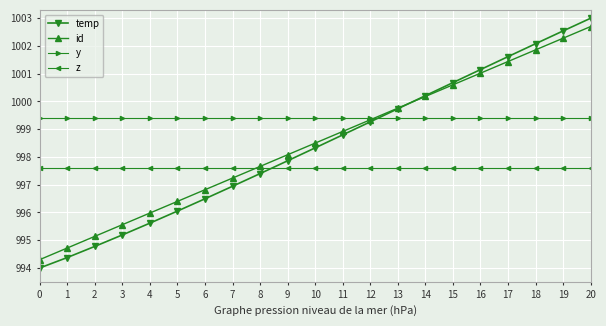

Is the value of y at 3 greater than the value of z at 10?

Yes